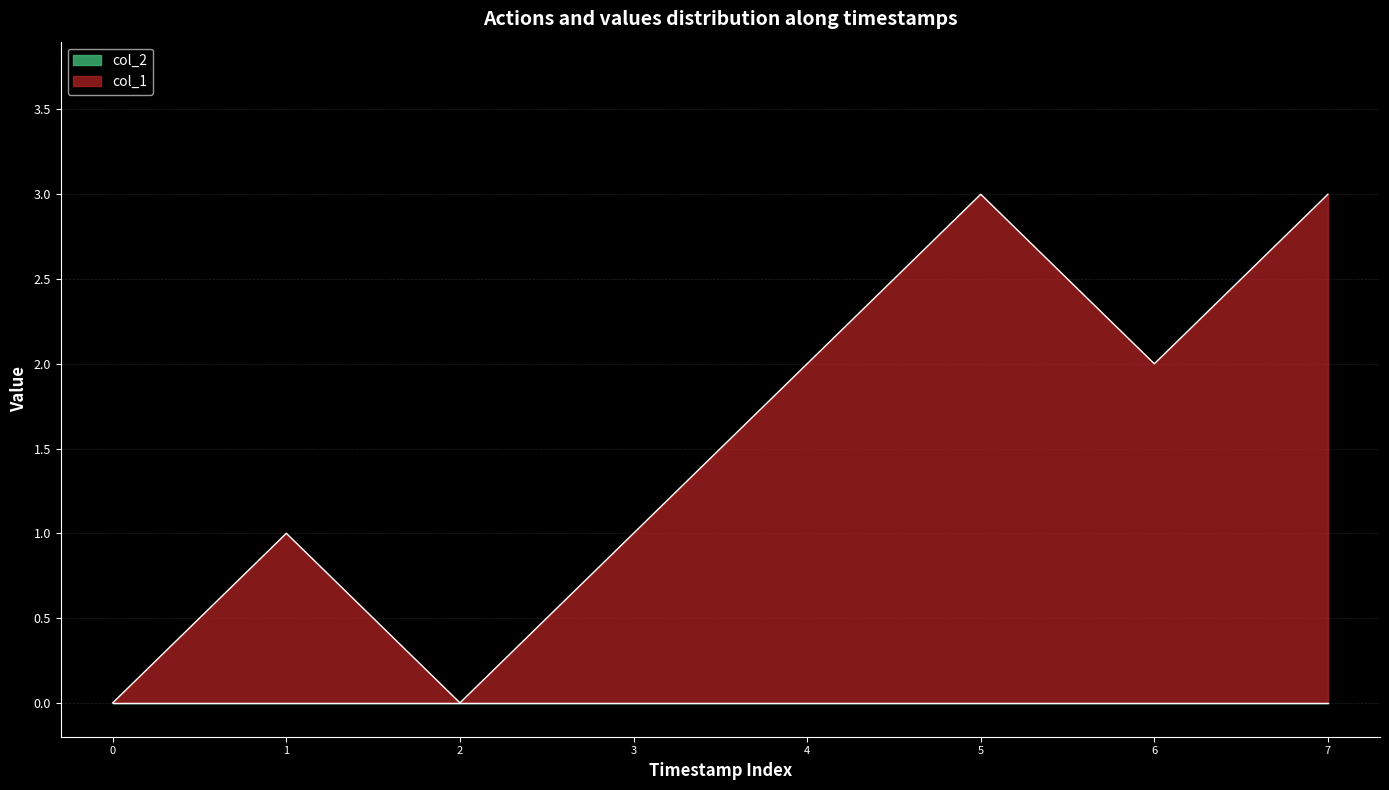

What is the greatest value displayed?

3